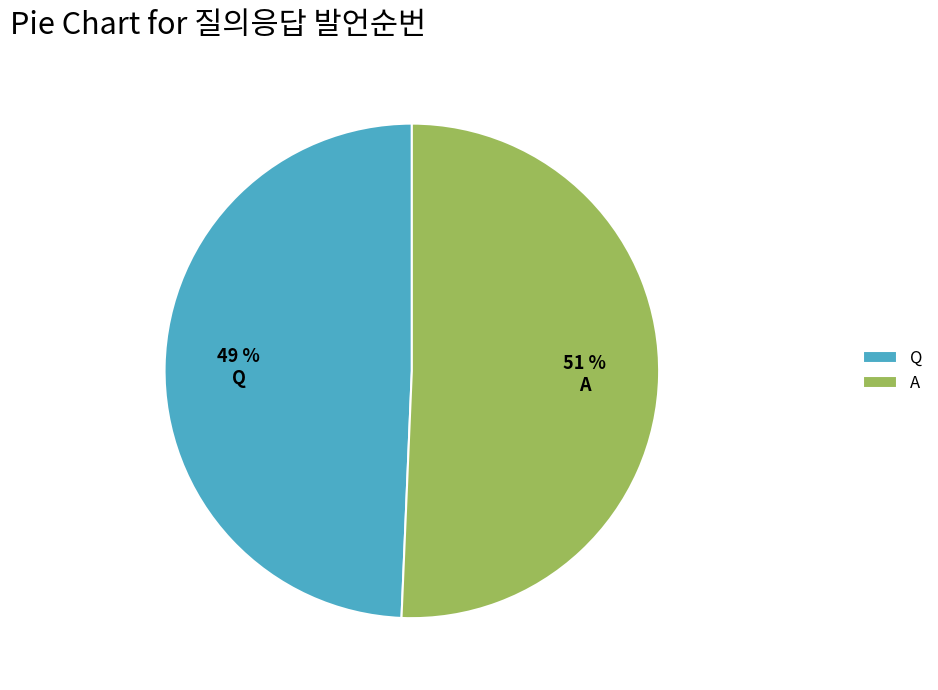

What is the smallest slice in the pie chart?

Q